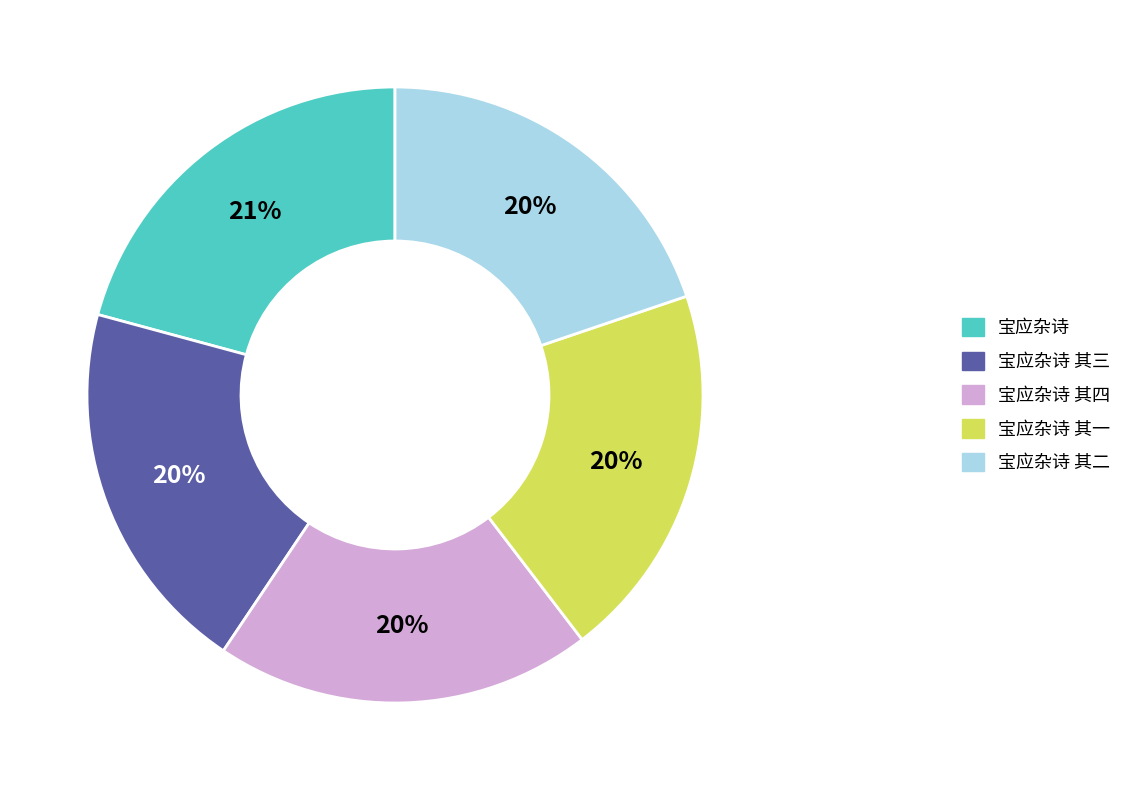

Is there a majority slice in this chart?

No